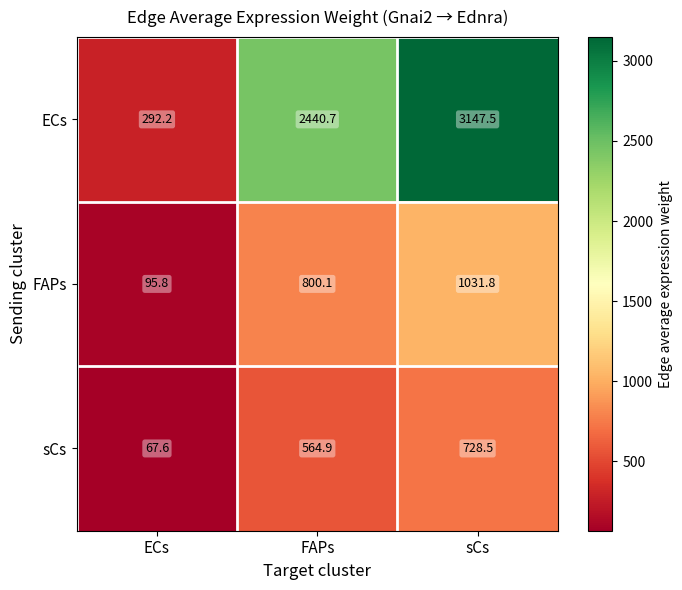

What is the sum of all sCs values?

1361.0